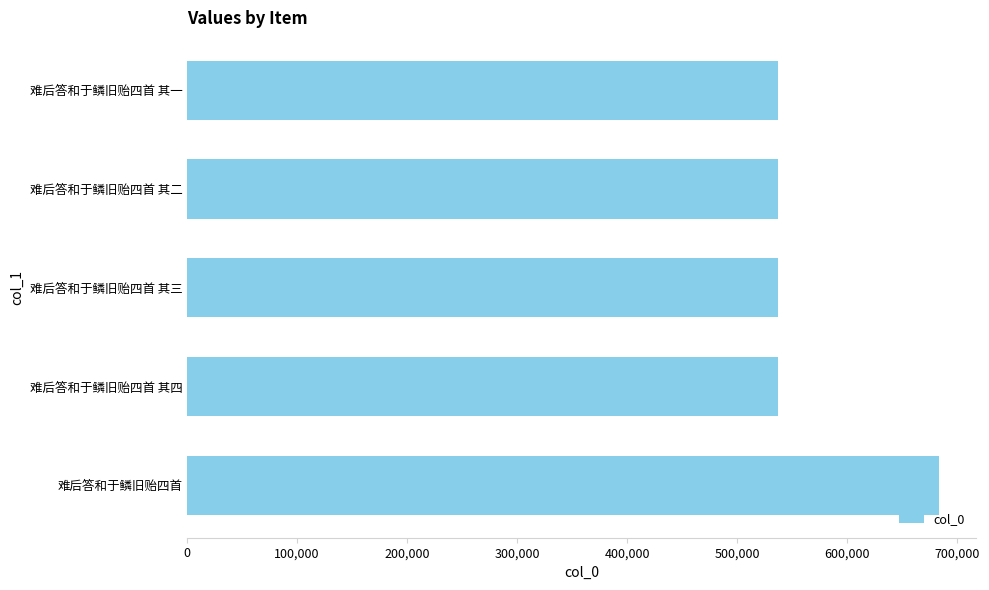

What is the sum of all values?

2834127